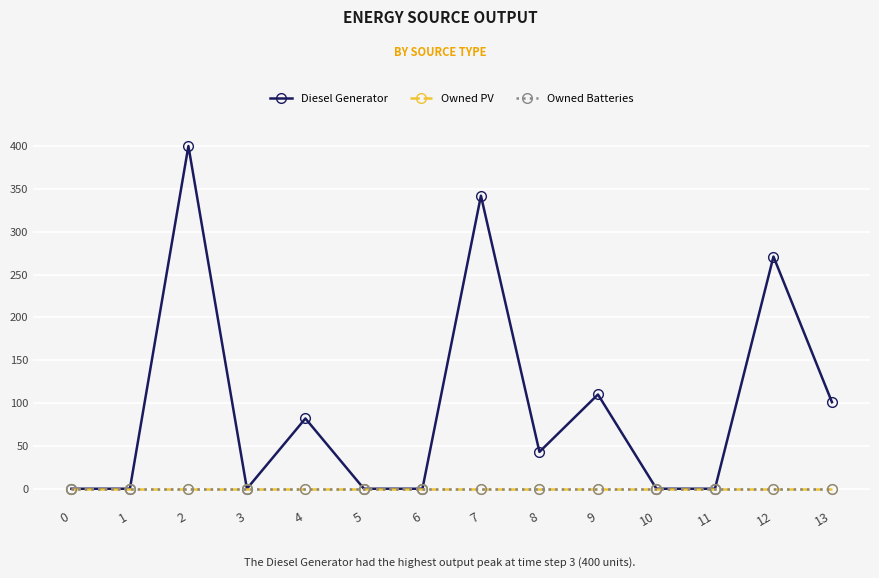

Does the chart have visible grid lines?

Yes